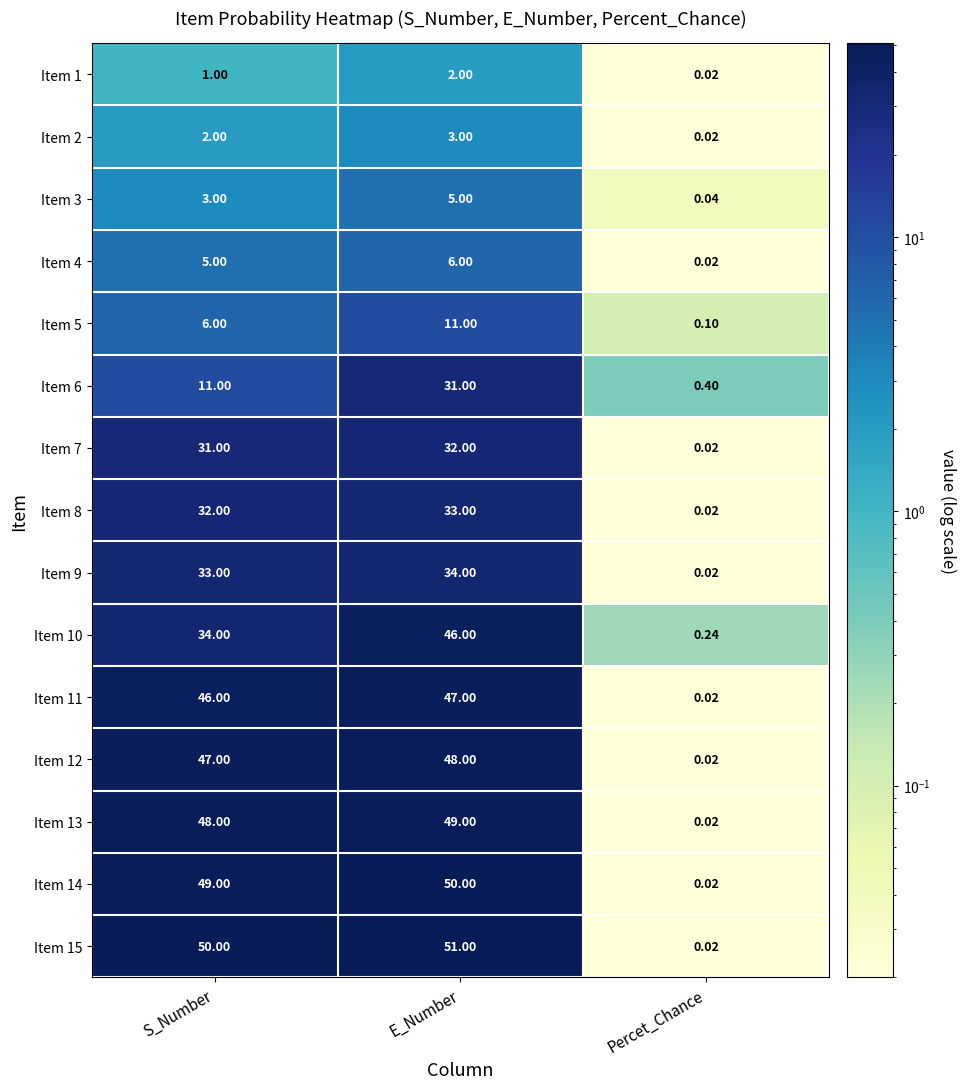

How many series are shown in this chart?

15